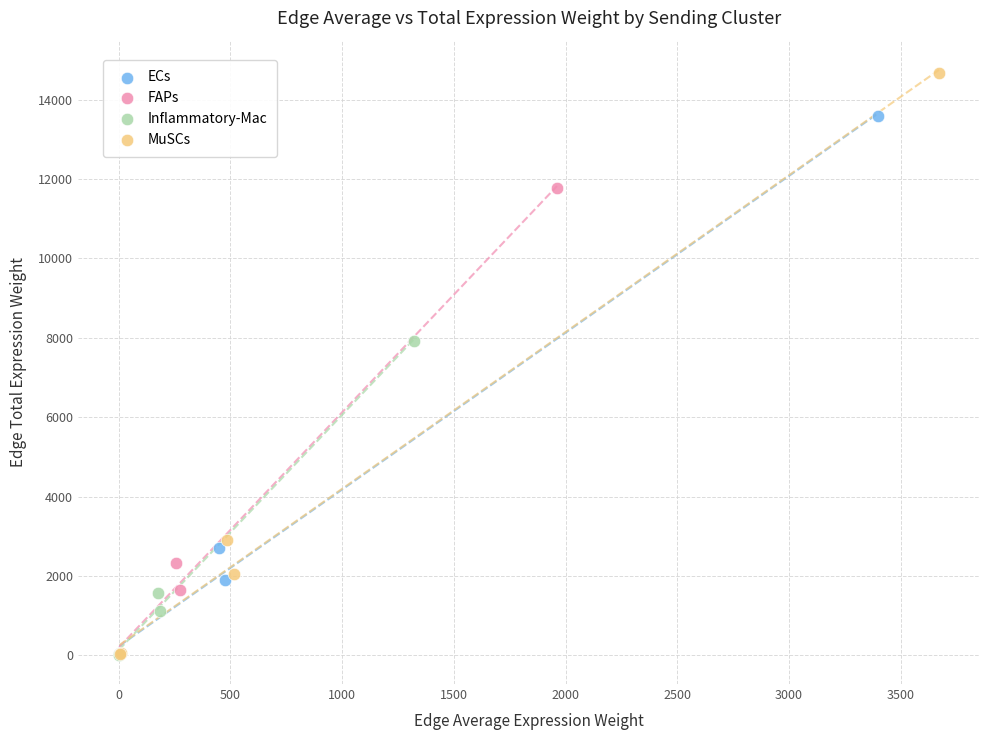

Which series reaches the maximum Y coordinate?

MuSCs